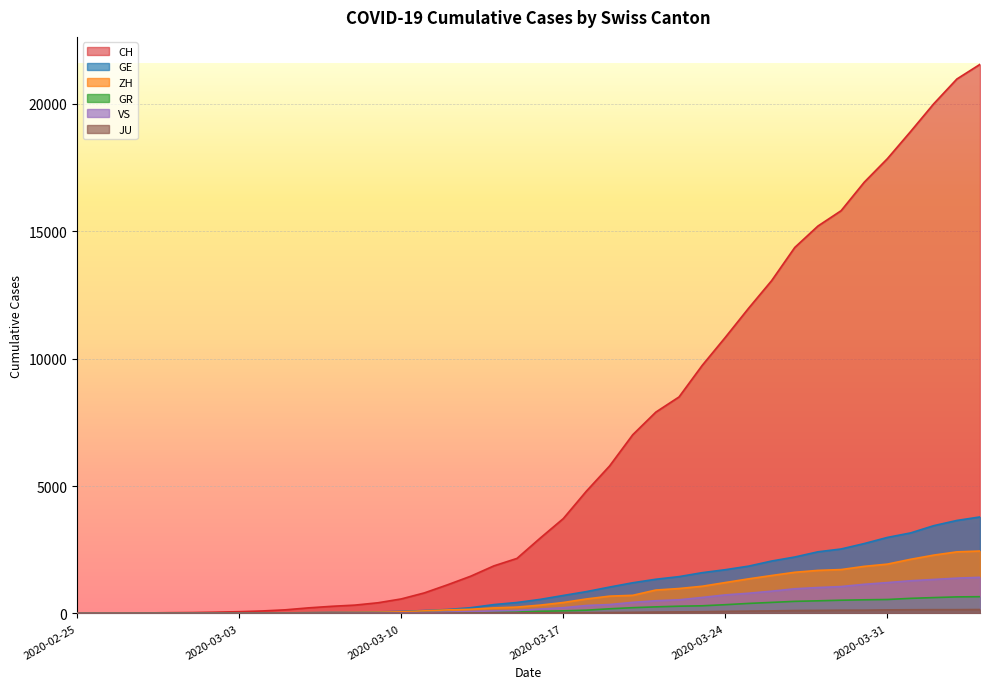

The GR series shows 6 at 2020-02-29. True or false?

True